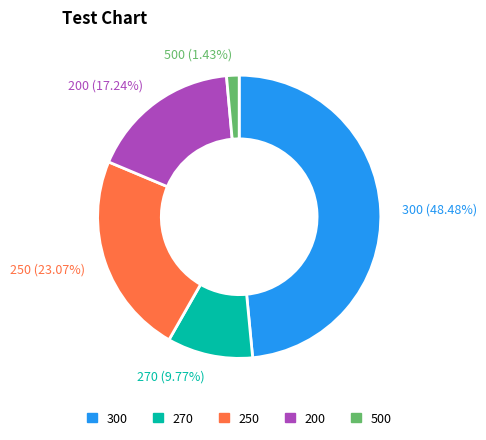

To the nearest percent, what is the difference between the largest and smallest slice percentages?

47%